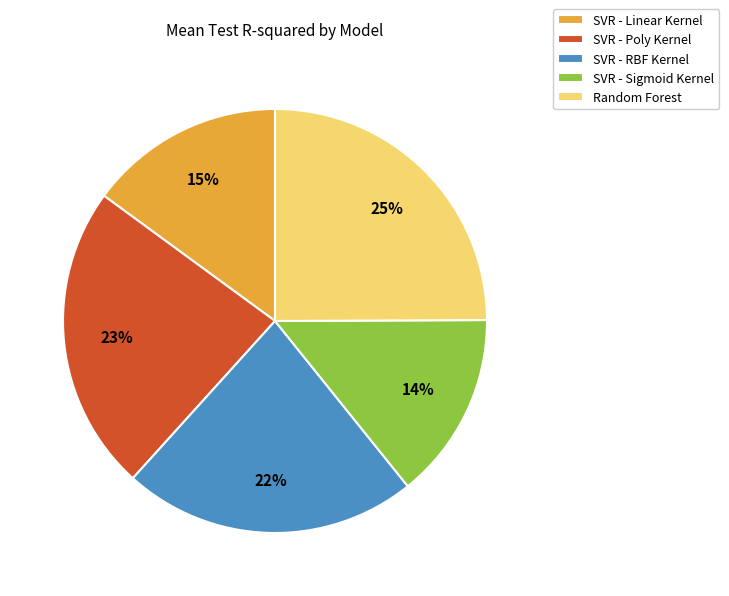

Do SVR - Sigmoid Kernel and SVR - Poly Kernel together represent more than half of the pie?

No